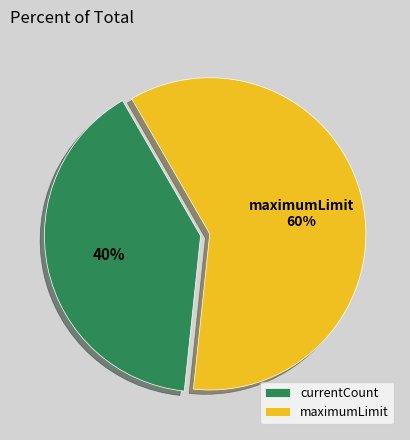

Between currentCount and maximumLimit, which is larger?

maximumLimit